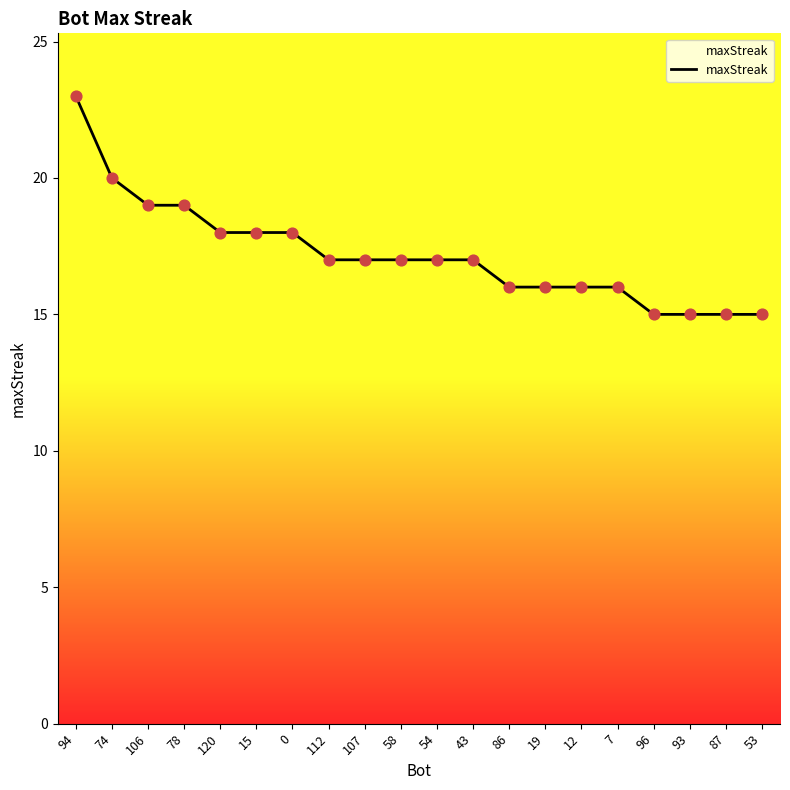

Which has a higher value, 86 or 120?

120